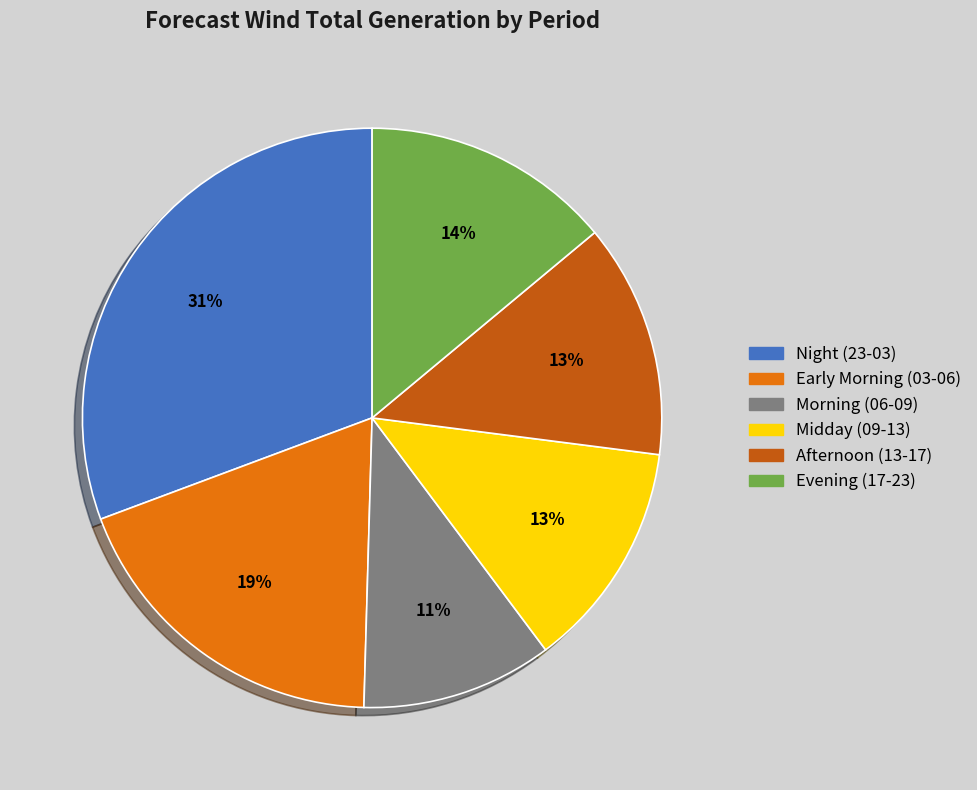

To the nearest percent, what is the average slice percentage?

17%